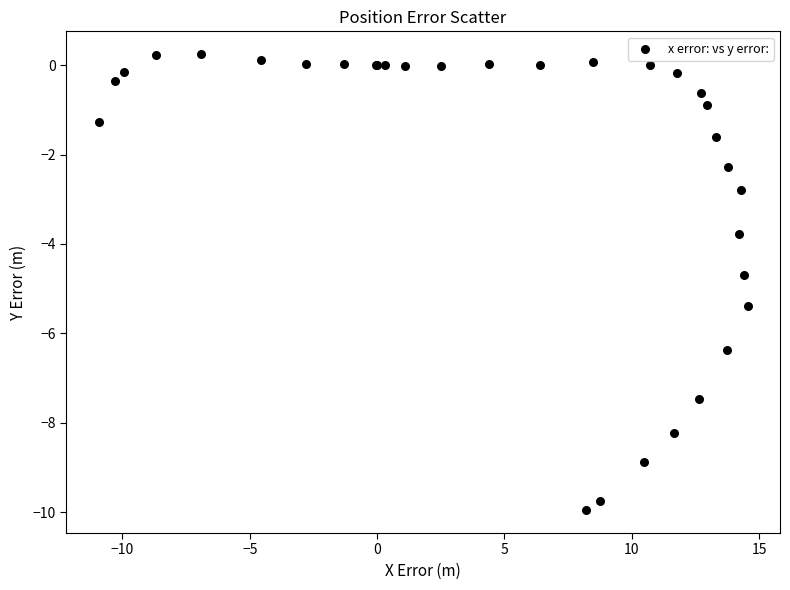

What Y value in the scatter plot is closest to -4?

-3.8